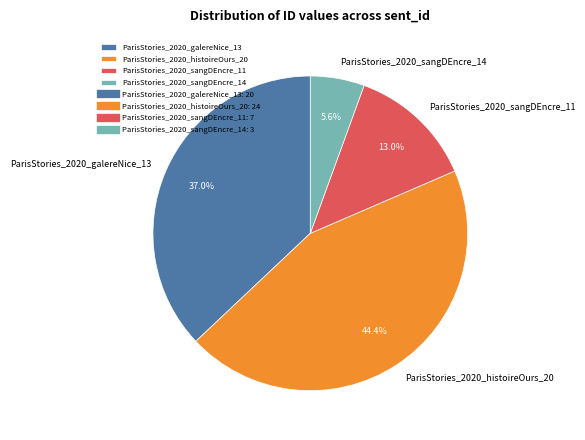

Does ParisStories_2020_histoireOurs_20 account for over 50% of the chart?

No